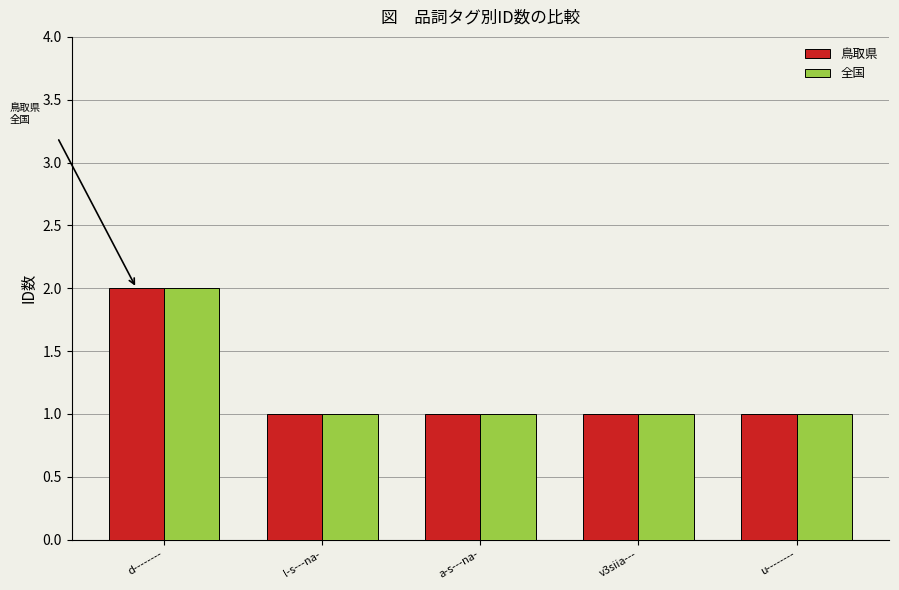

How many categories are shown in the chart?

5